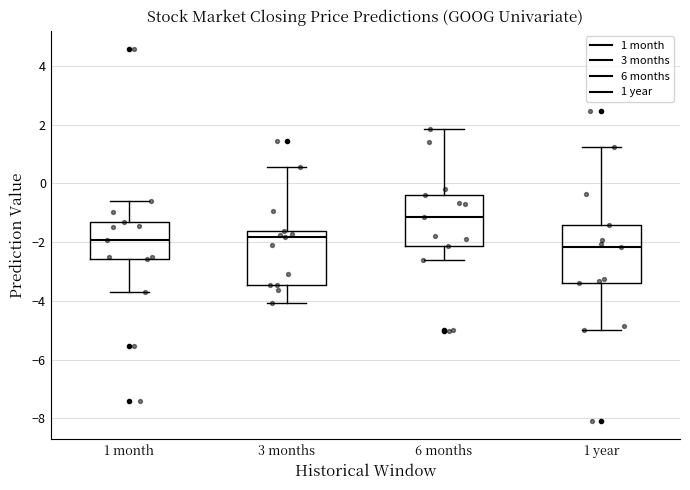

Where does the median line of the box for 1 month sit on the y-axis? The values are not printed on the chart, so give them approximately, as read against the axis.

-2.0